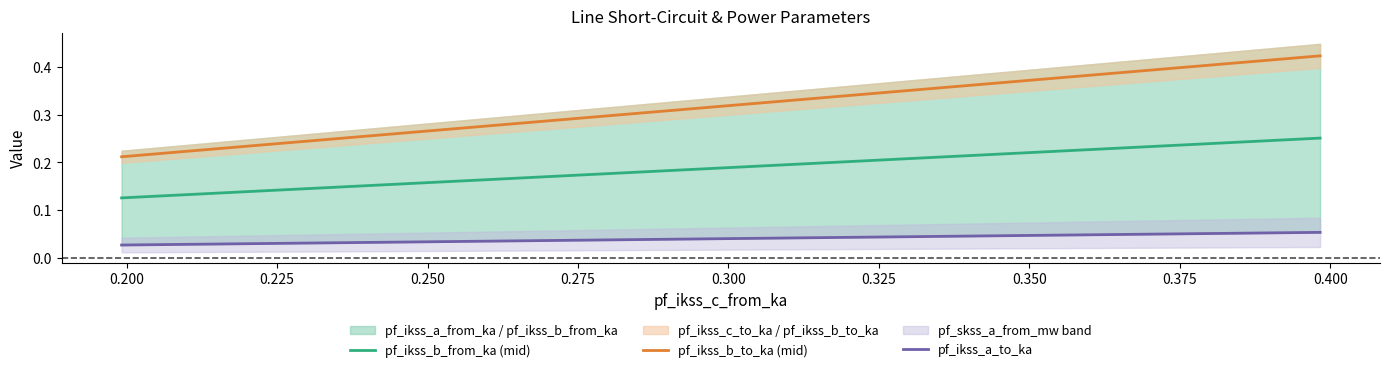

True or false: pf_ikss_b_to_ka (mid) and pf_ikss_b_from_ka (mid) intersect in this chart.

False